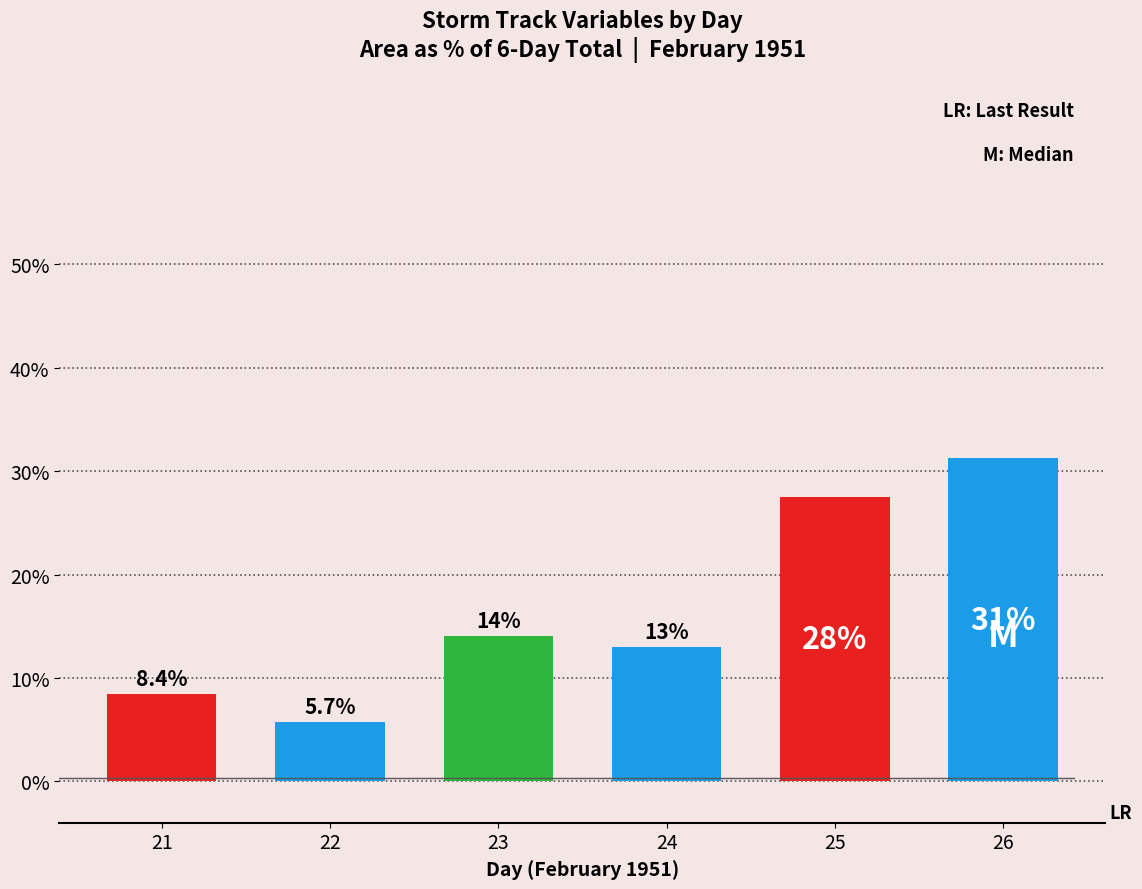

How many data points are less than 14?

3